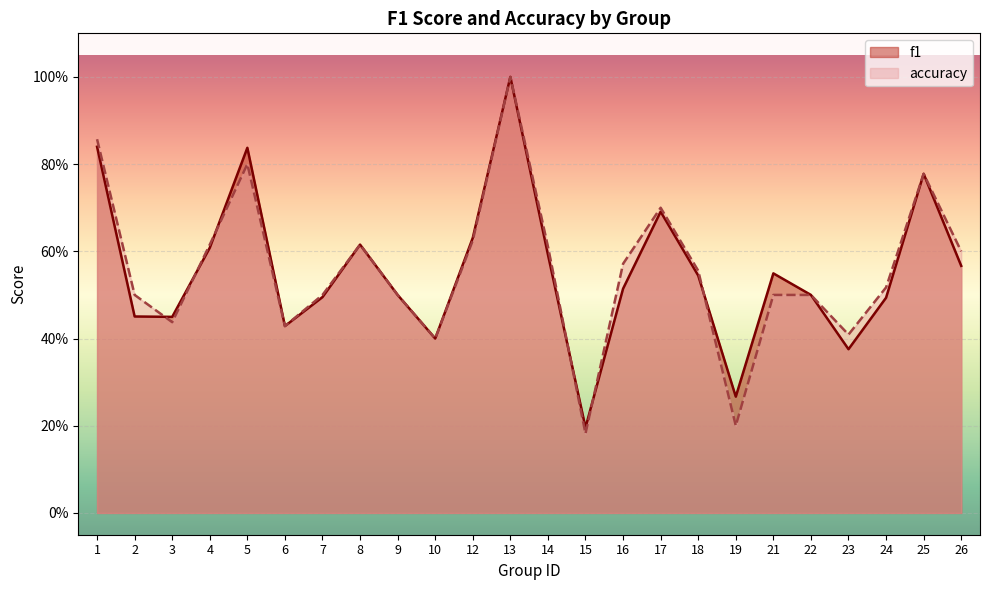

What is the difference between the accuracy values at 26 and 6?

0.2